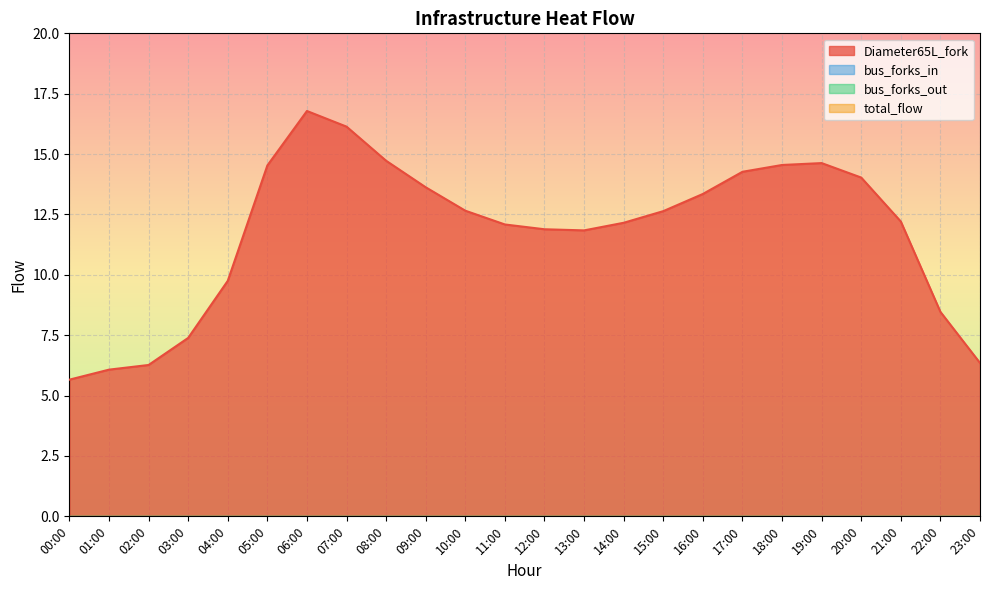

What is the label of the 8th point from the left?

07:00